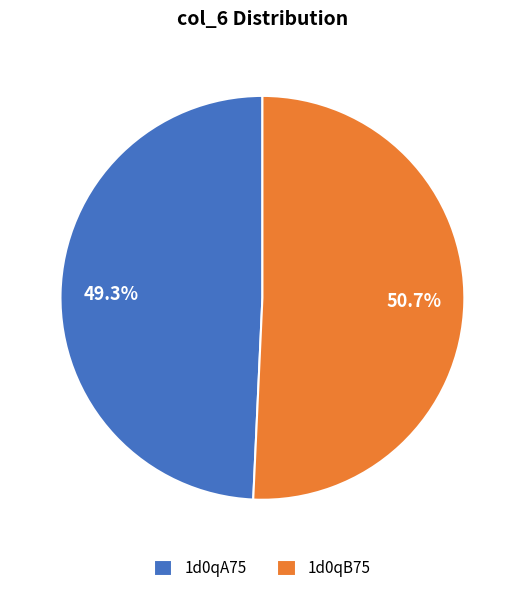

To the nearest percent, what percentage of the pie is 1d0qA75?

49%